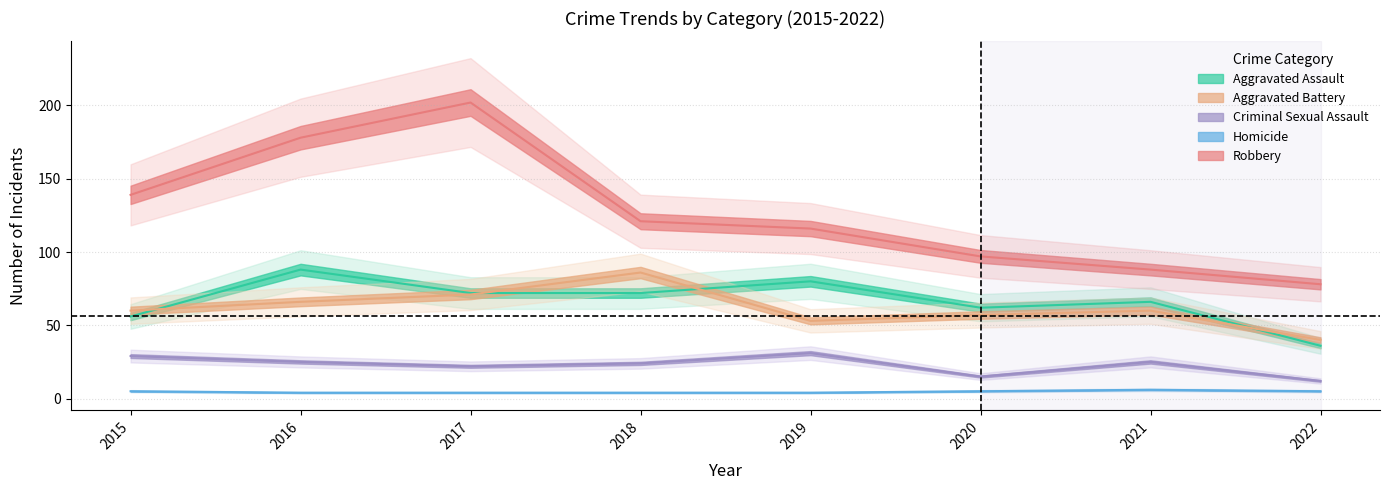

At how many categories does at least one series exceed 81?

7